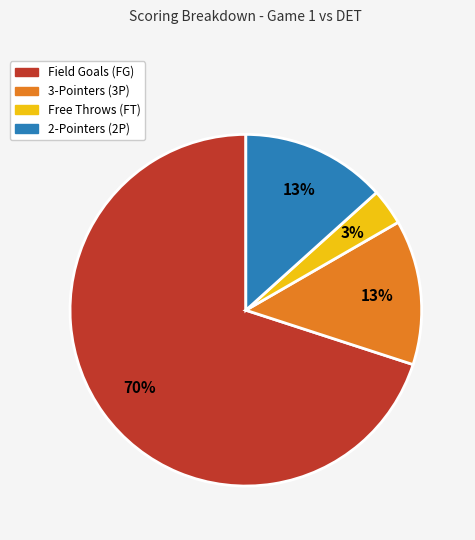

How many slices are in this pie chart?

4